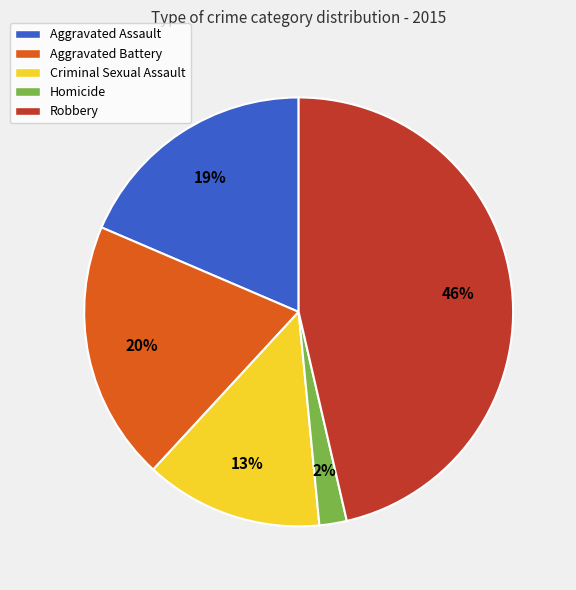

Which has a higher value, Homicide or Aggravated Battery?

Aggravated Battery